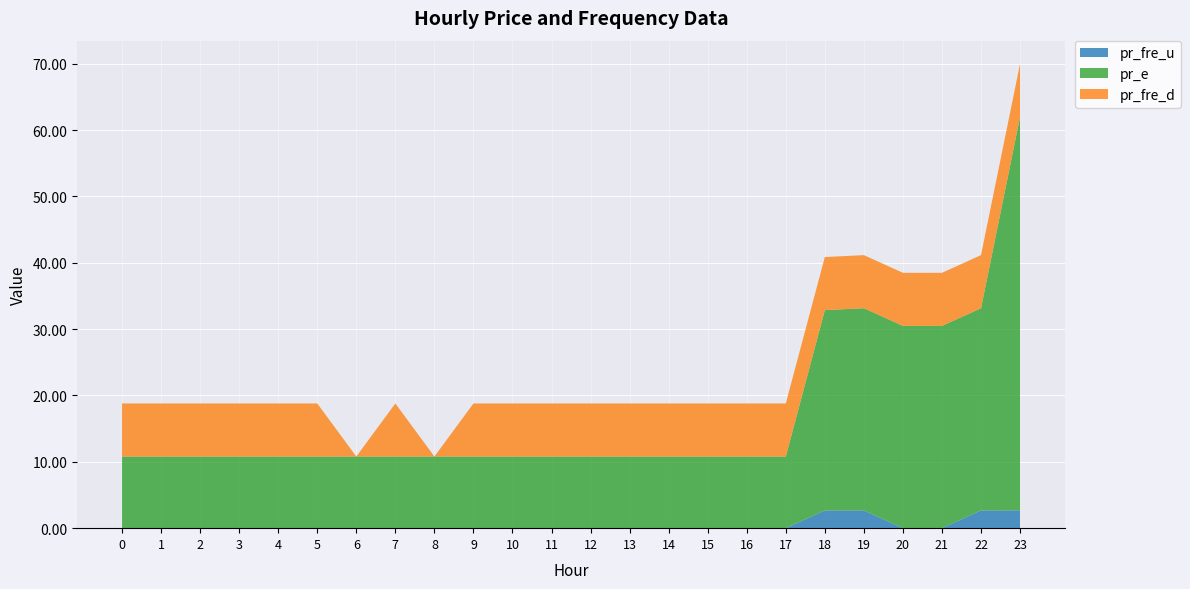

Reading left to right, transcribe all the data shown in this chart.

pr_fre_u: 0.0	0.0	0.0	0.0	0.0	0.0	0.0	0.0	0.0	0.0	0.0	0.0	0.0	0.0	0.0	0.0	0.0	0.0	2.7	2.7	0.0	0.0	2.7	2.7
pr_e: 10.8	10.8	10.8	10.8	10.8	10.8	10.8	10.8	10.8	10.8	10.8	10.8	10.8	10.8	10.8	10.8	10.8	10.8	30.2	30.5	30.5	30.5	30.5	59.3
pr_fre_d: 8.0	8.0	8.0	8.0	8.0	8.0	0.0	8.0	0.0	8.0	8.0	8.0	8.0	8.0	8.0	8.0	8.0	8.0	8.0	8.0	8.0	8.0	8.0	8.0